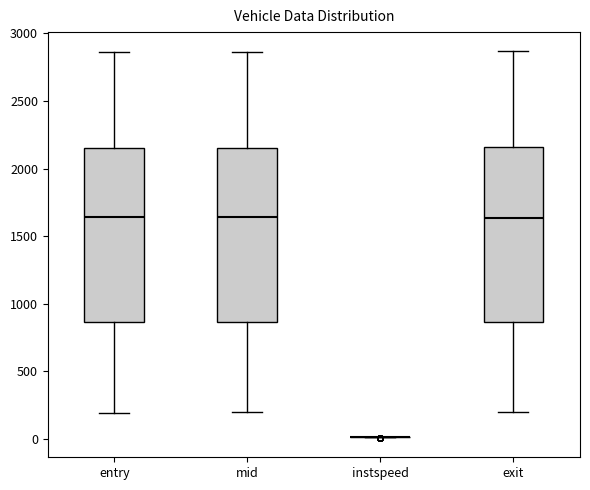

Reading left to right, read every box against the y-axis: the position of its median line, the range the box covers, and the ends of its whiskers. The values are not printed on the chart, so give them approximately, as read against the axis.

entry: median 1650, box 850 to 2150, whiskers 200 to 2850
mid: median 1650, box 850 to 2150, whiskers 200 to 2850
instspeed: box collapsed to a line at 0, whiskers 0 to 0
exit: median 1650, box 850 to 2150, whiskers 200 to 2850